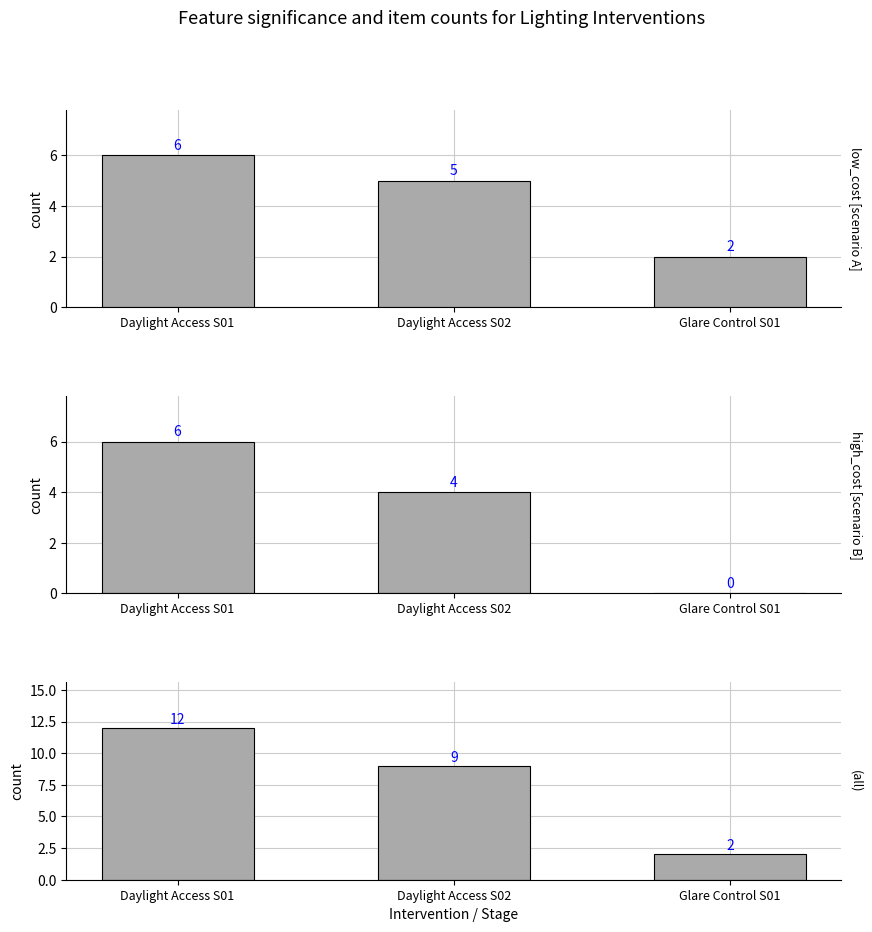

What is the difference between the maximum and minimum values in the Low Cost series?

4